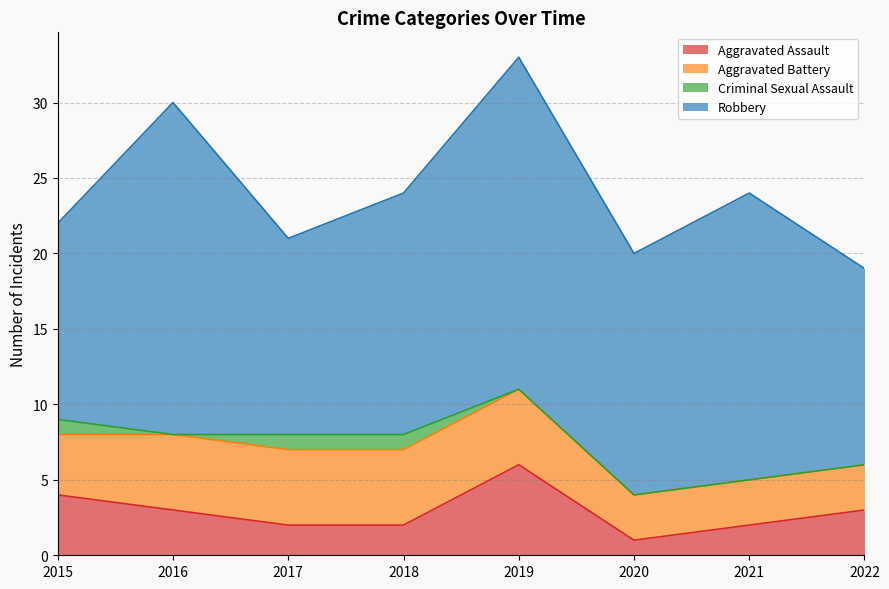

Count the number of categories in the chart.

8